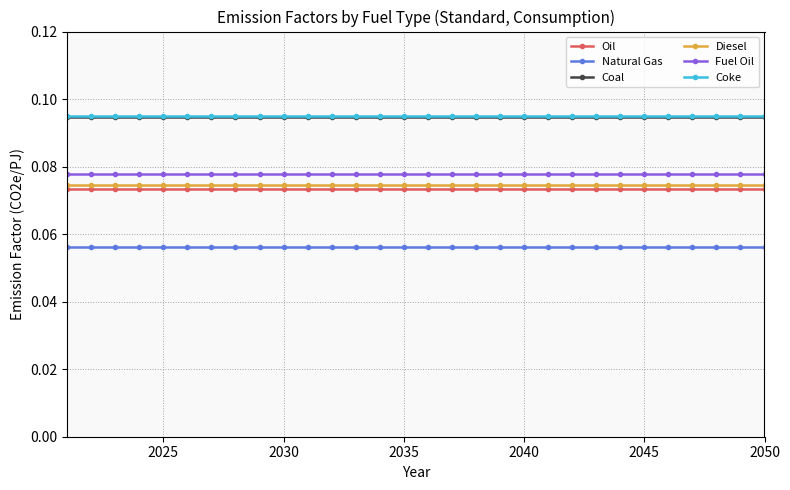

At how many categories does at least one series exceed 0?

30